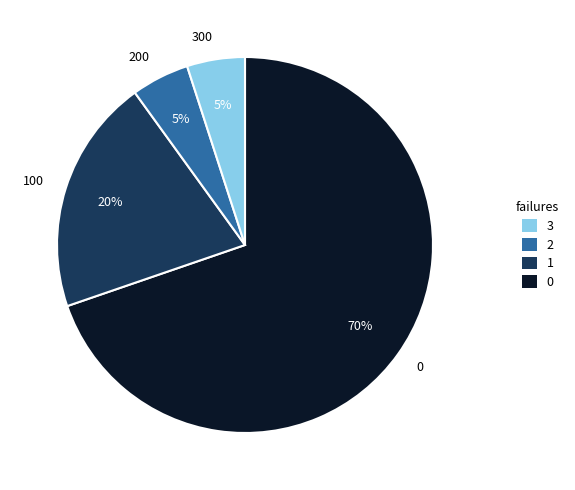

To the nearest percent, what percentage of the pie is 100?

20%